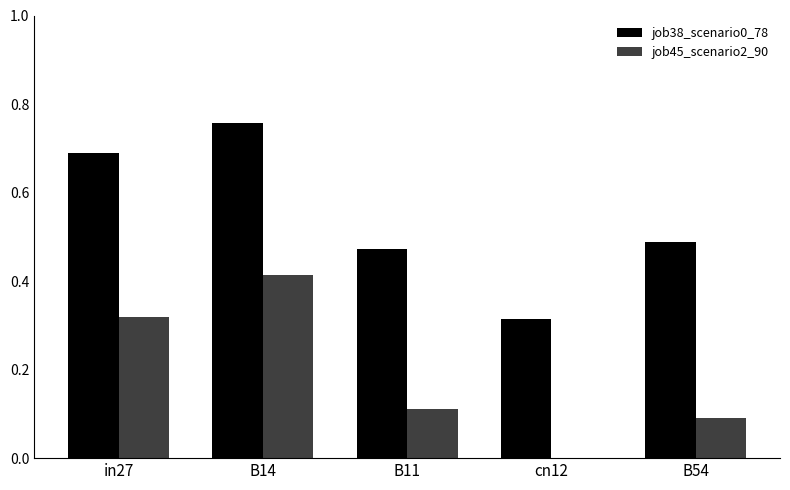

Between in27 and B11, which series saw the biggest shift?

job38_scenario0_78